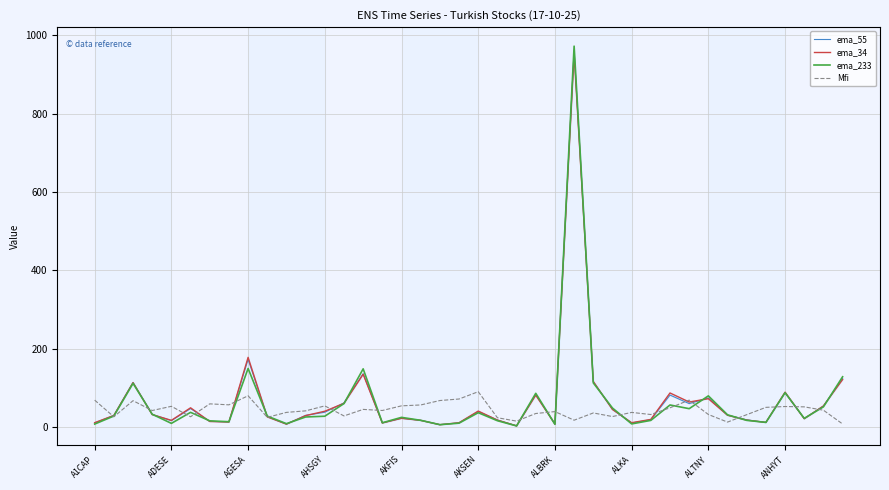

What is the total value across all series at 25?

2906.3